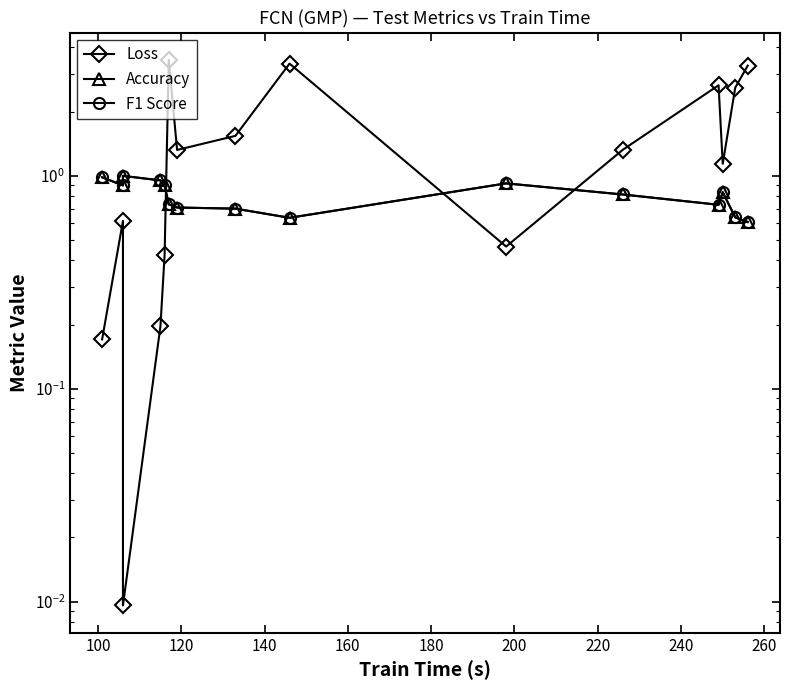

In Accuracy, how many points are lower than both neighbors (excluding endpoints)?

3